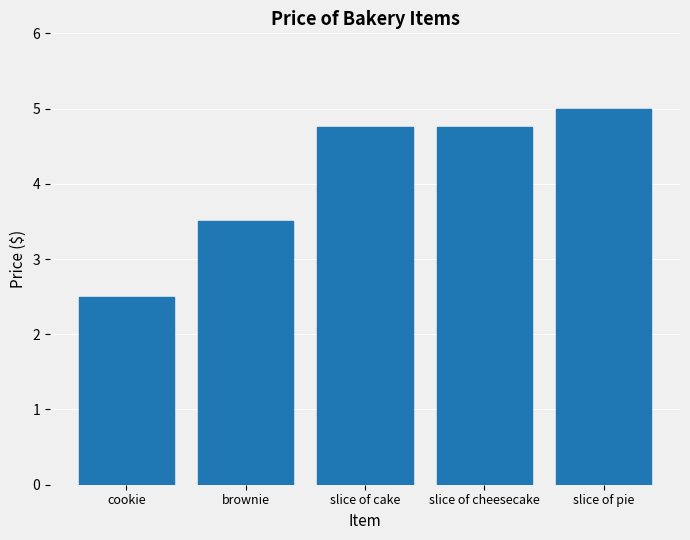

What is the sum of all values?

20.5